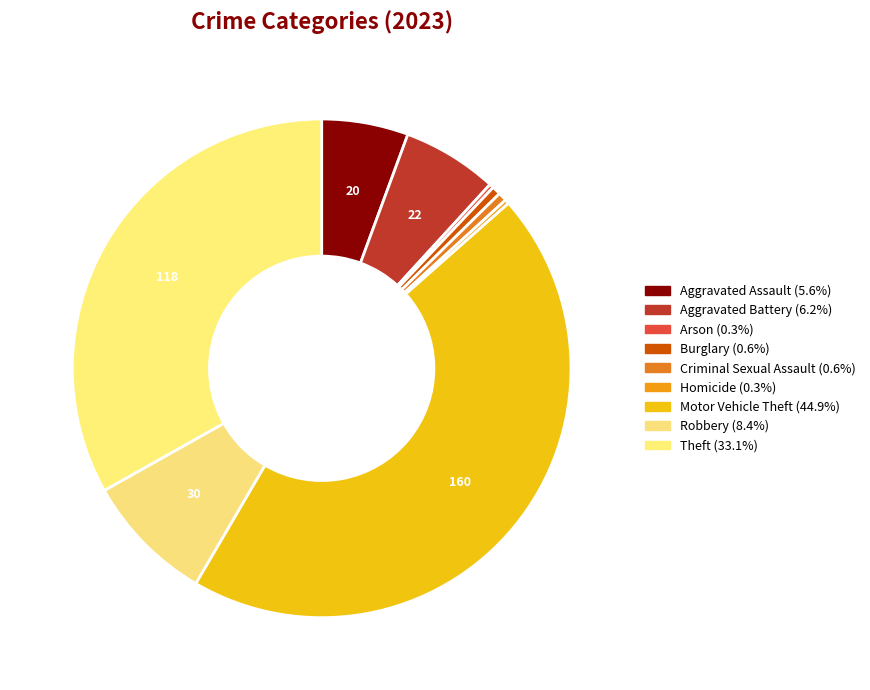

Is it true that Criminal Sexual Assault is 1% of the pie?

True